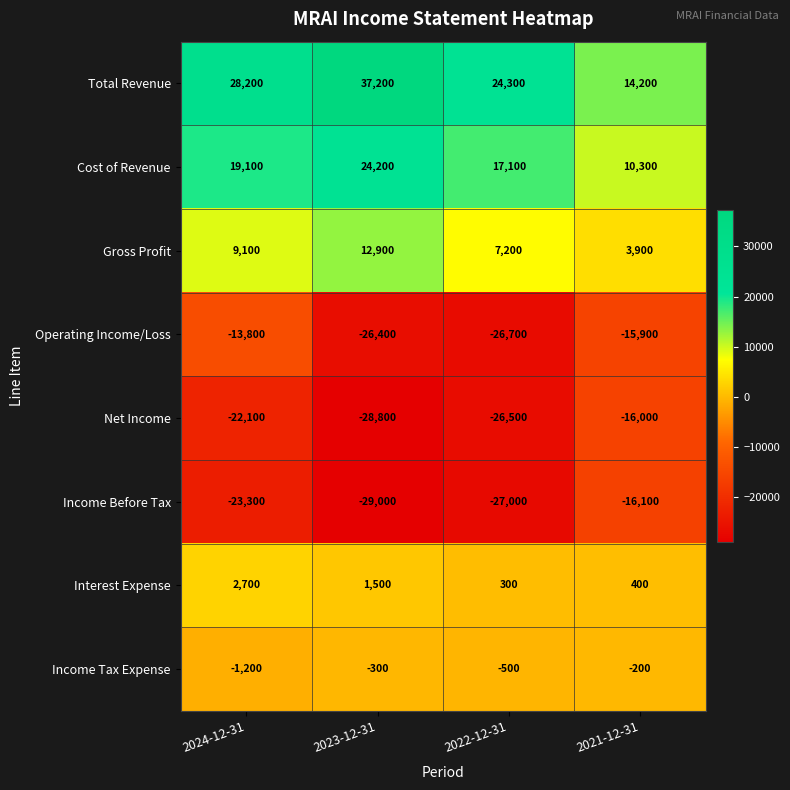

At which category is the sum across all series the highest?

2024-12-31